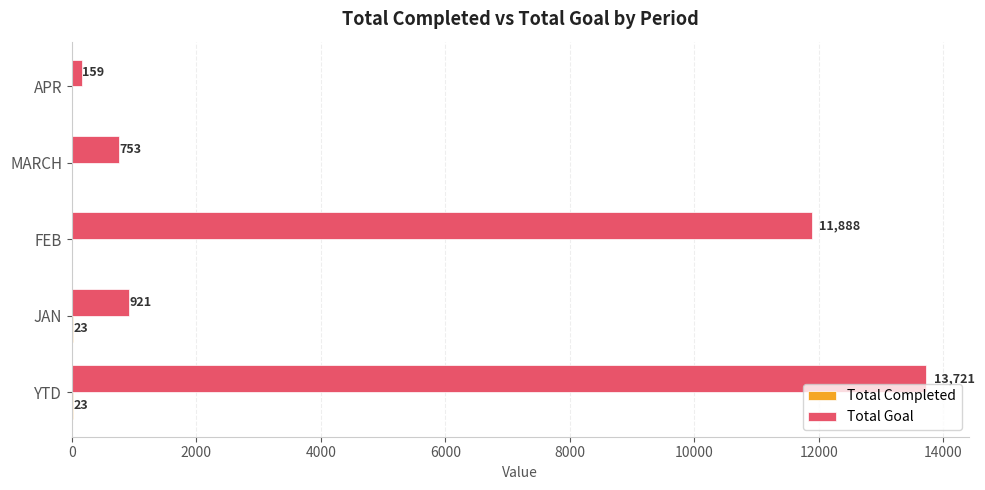

The Total Goal series shows 13721 at YTD. True or false?

True